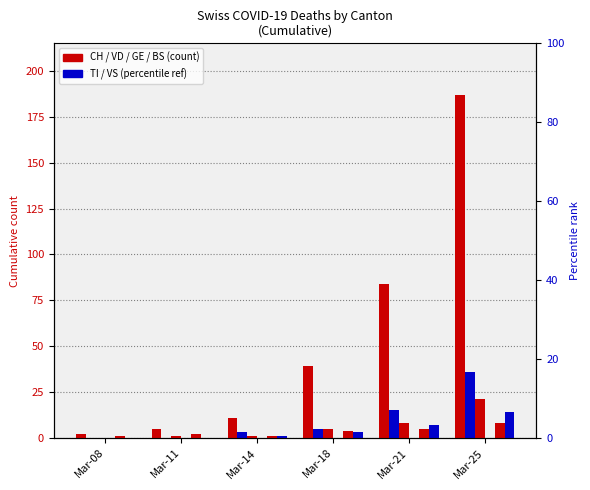

How many categories are shown in the chart?

6